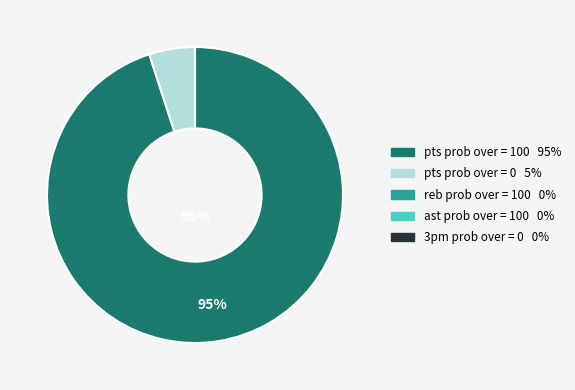

To the nearest percent, what is the difference between the largest and smallest slice percentages?

90%